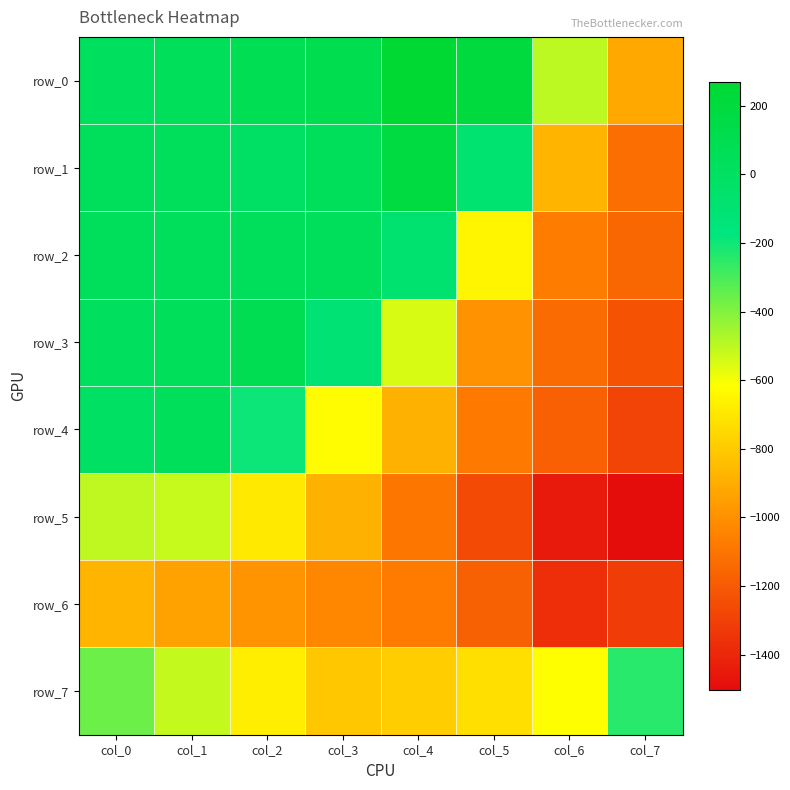

Which category has the lowest value across all series?

col_7